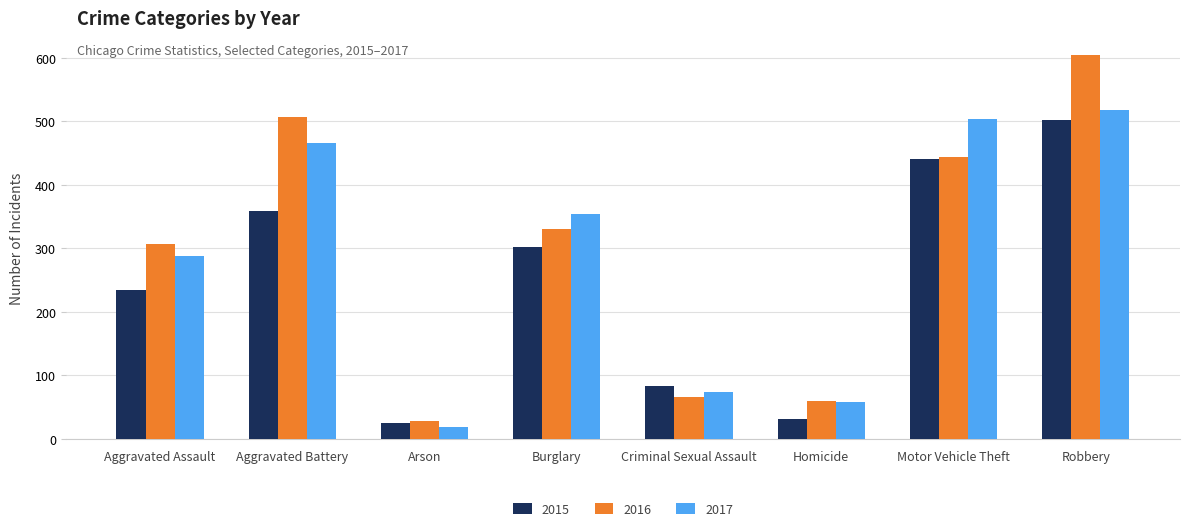

Rank the series by their average value, from lowest to highest.

2015, 2017, 2016